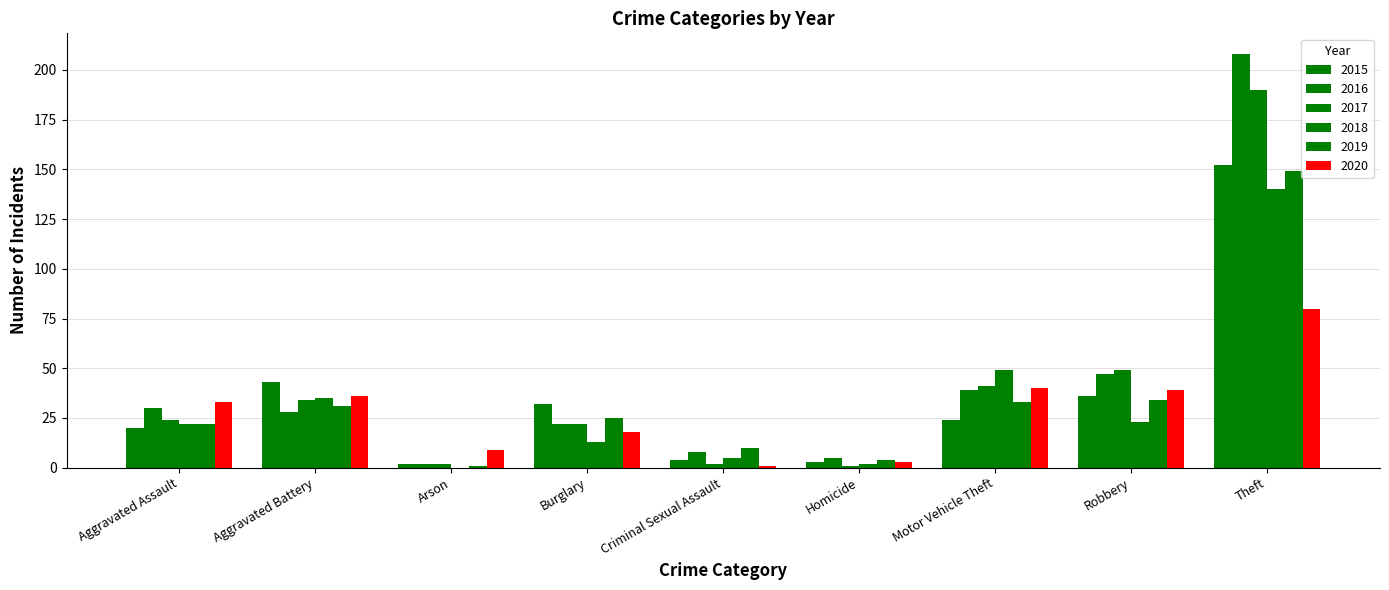

Are the bars grouped side by side (vs. stacked)?

Yes